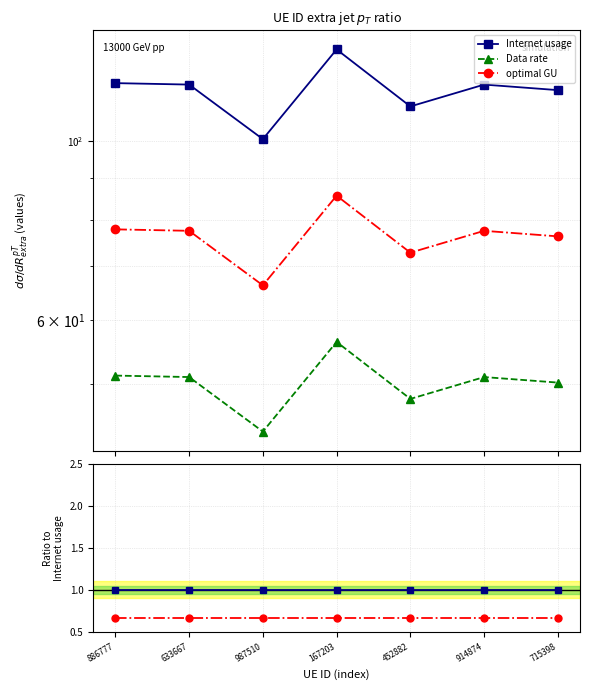

Reading left to right, extract all data points from this chart.

Internet usage: 1.0	1.0	1.0	1.0	1.0	1.0	1.0
Data rate: 0.4	0.4	0.4	0.4	0.4	0.4	0.4
optimal GU: 0.7	0.7	0.7	0.7	0.7	0.7	0.7